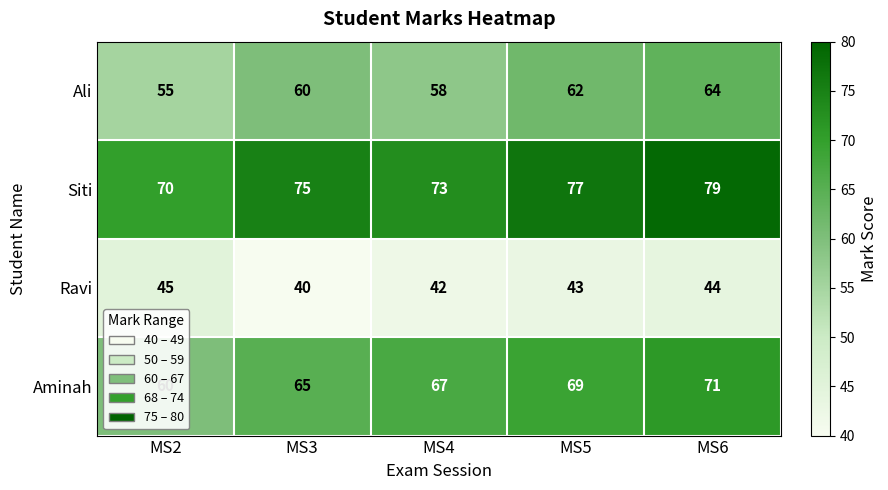

Which series has the widest spread of values?

Aminah